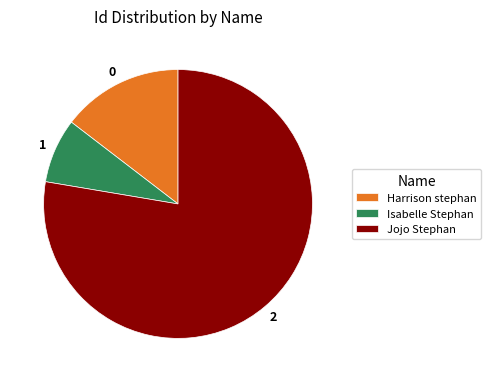

Which slice represents more than half of the pie?

Jojo Stephan